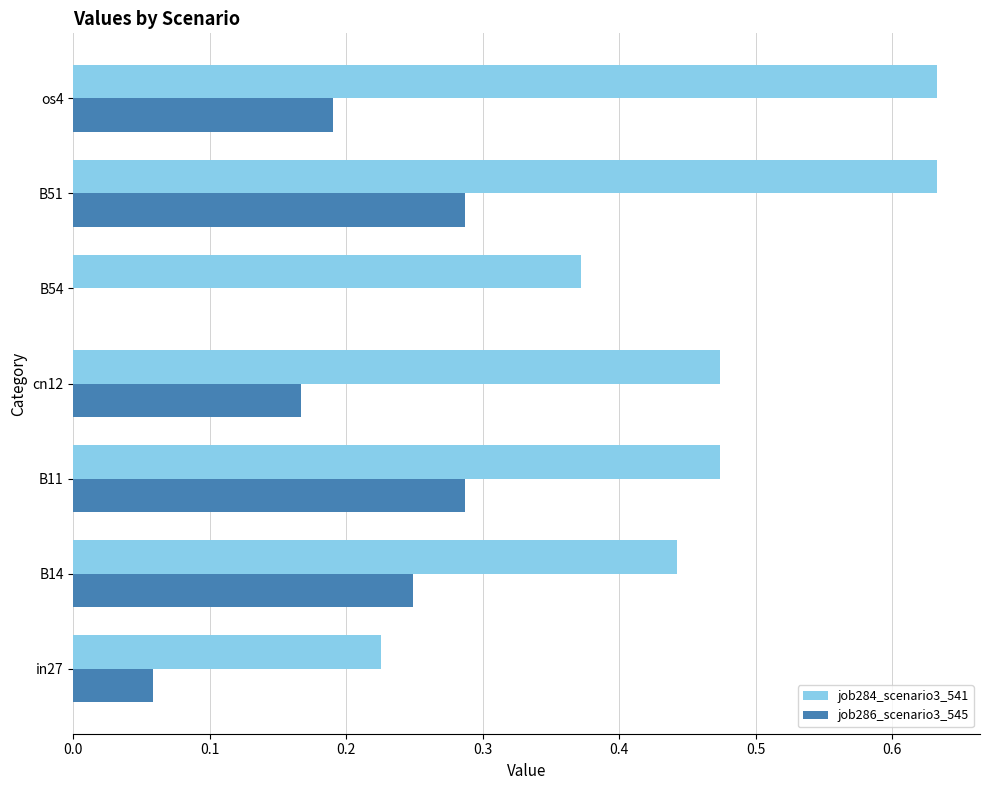

Which series has the largest total across all categories?

job284_scenario3_541